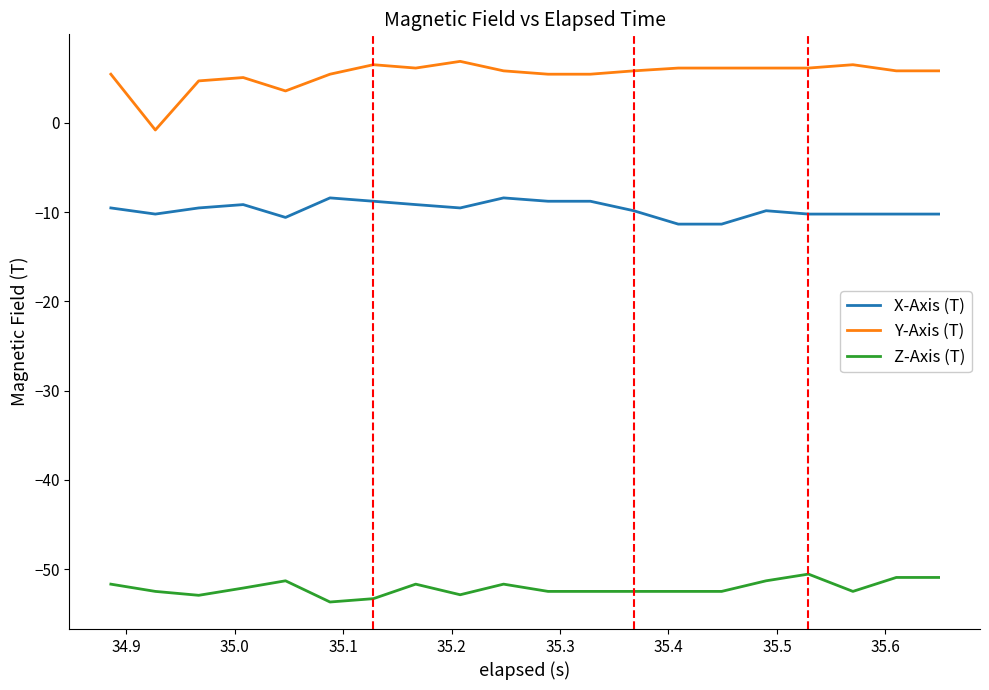

Which series has the largest range (max minus min)?

Y-Axis (T)